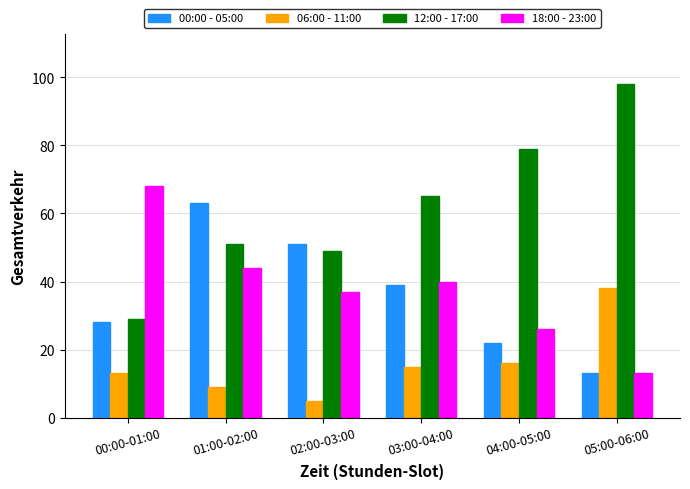

Rank the series by their maximum value, from highest to lowest.

12:00 - 17:00, 18:00 - 23:00, 00:00 - 05:00, 06:00 - 11:00